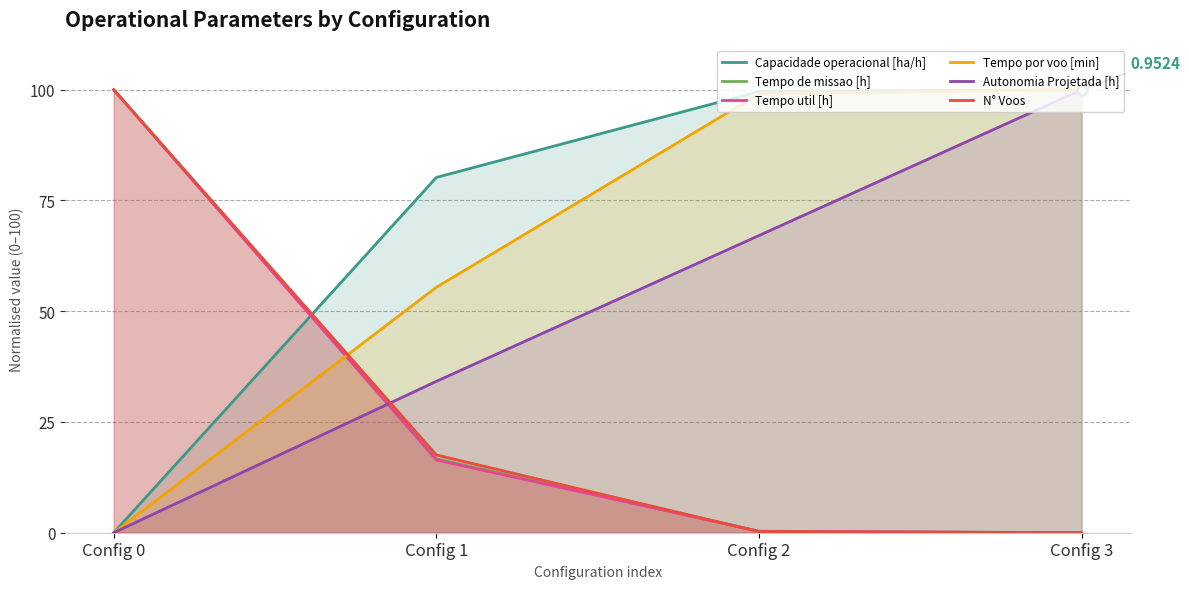

The Capacidade operacional [ha/h] series shows 99.6 at Config 2. True or false?

True